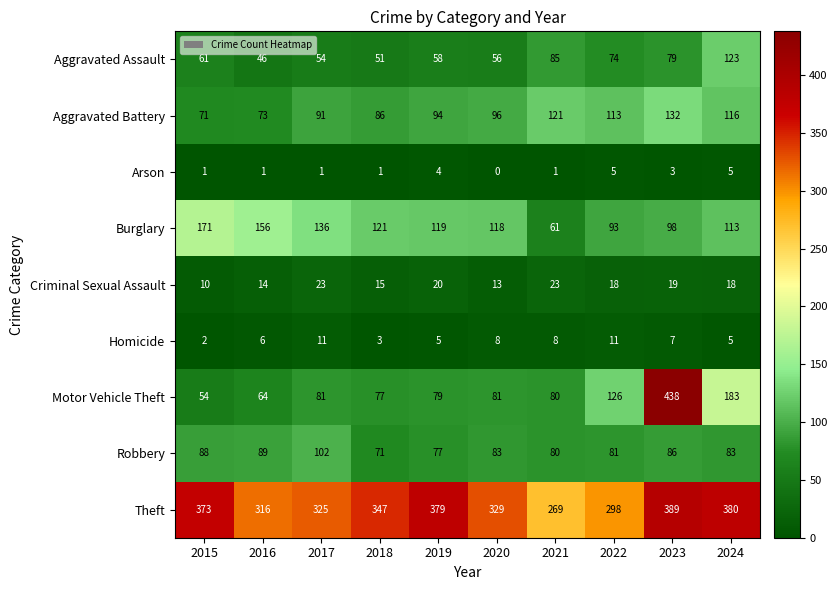

Where is Aggravated Battery nearest to the value 101?

2020